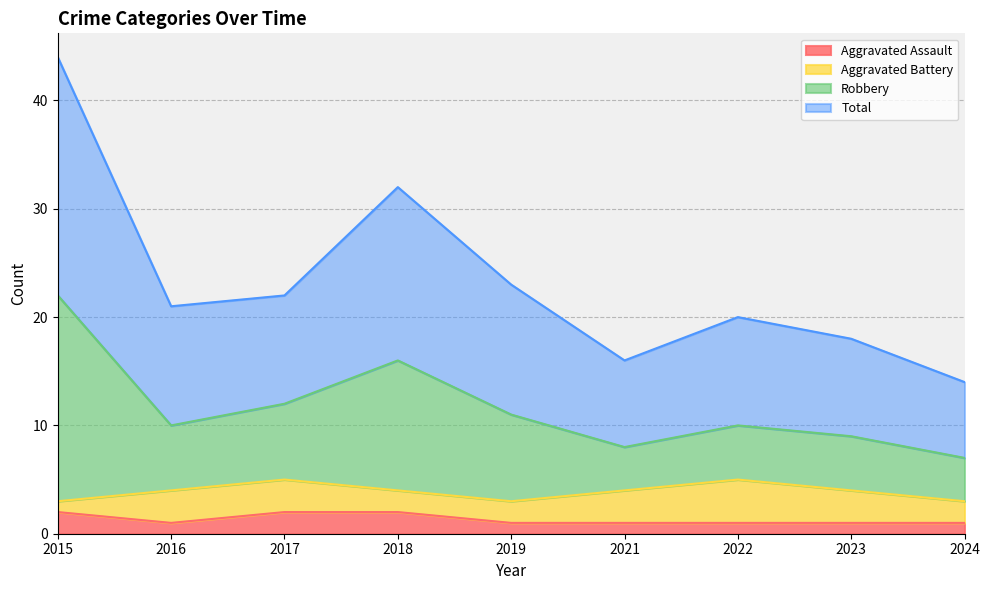

Which label corresponds to the smallest value in the chart?

2016